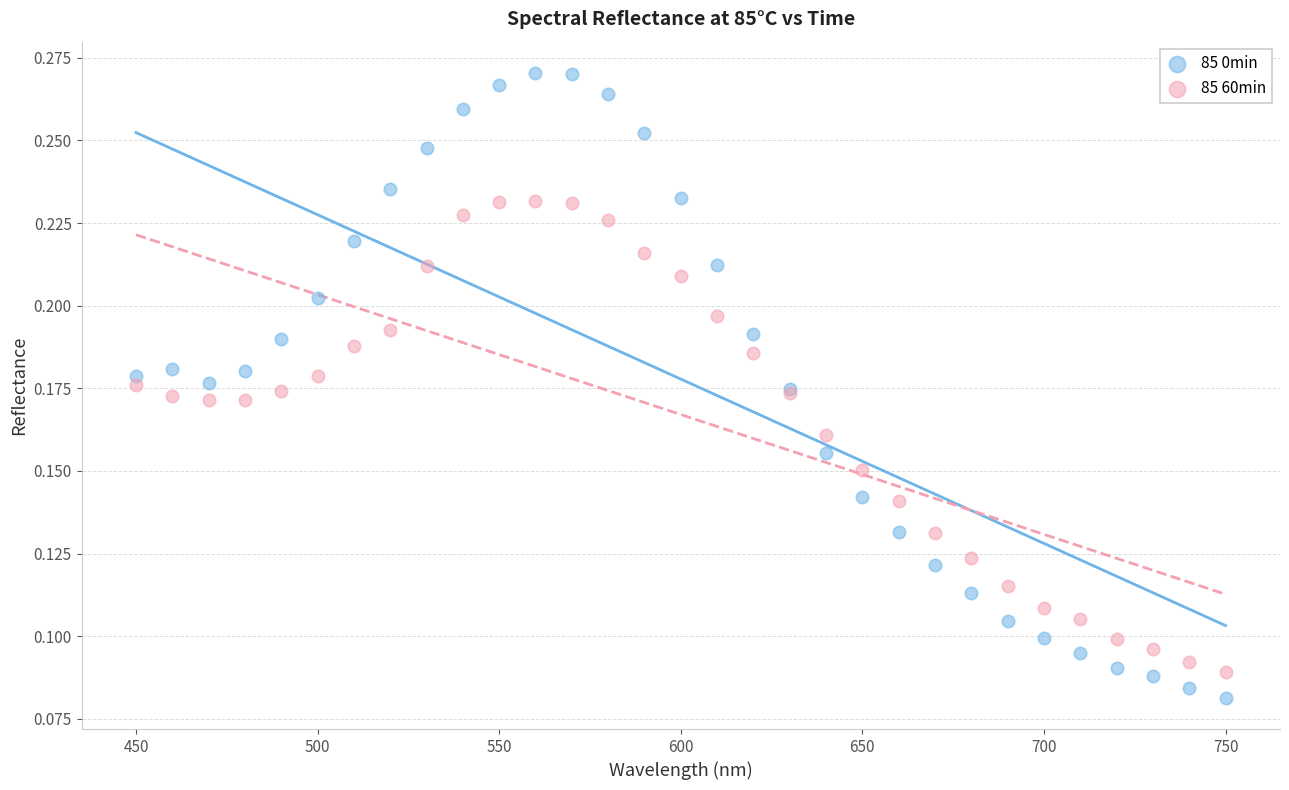

Which series contains the highest Y value?

85 0min